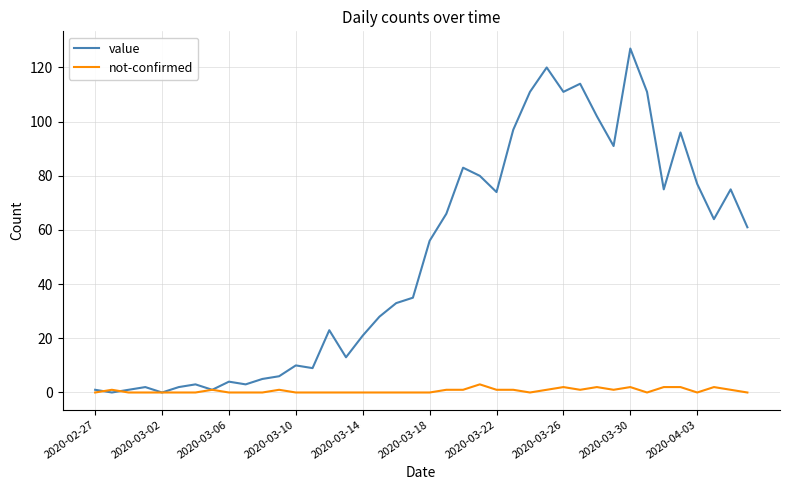

Which series has the largest range (max minus min)?

value